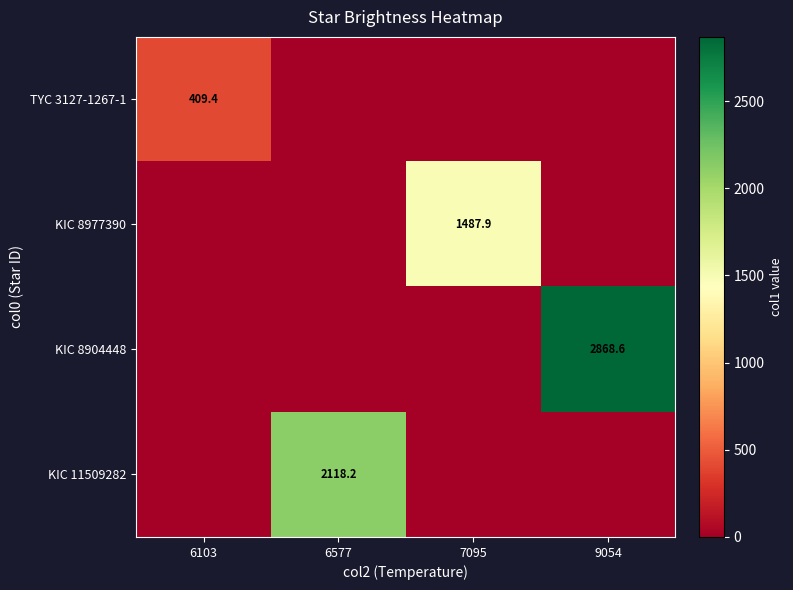

What is the spread (max minus min) of values at 6577?

2118.2